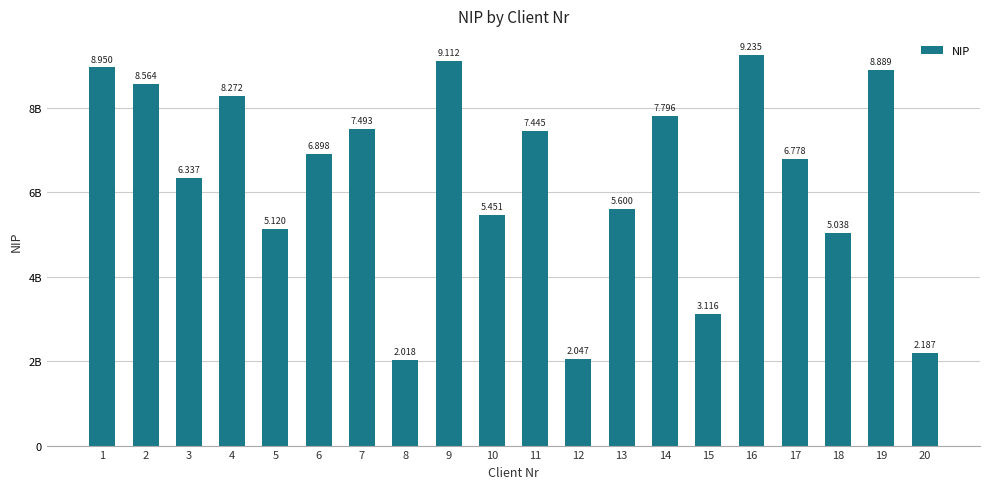

What is the change in value from 4 to 11?

-826318902